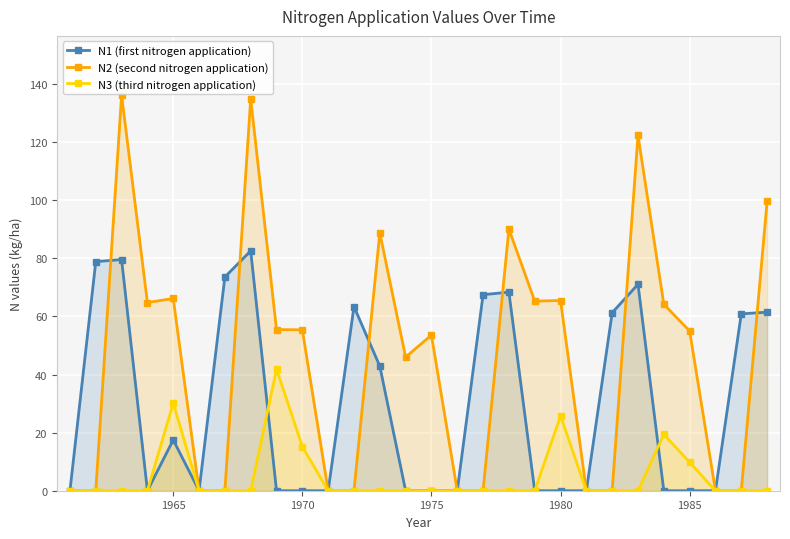

Which series has the widest spread of values?

N2 (second nitrogen application)